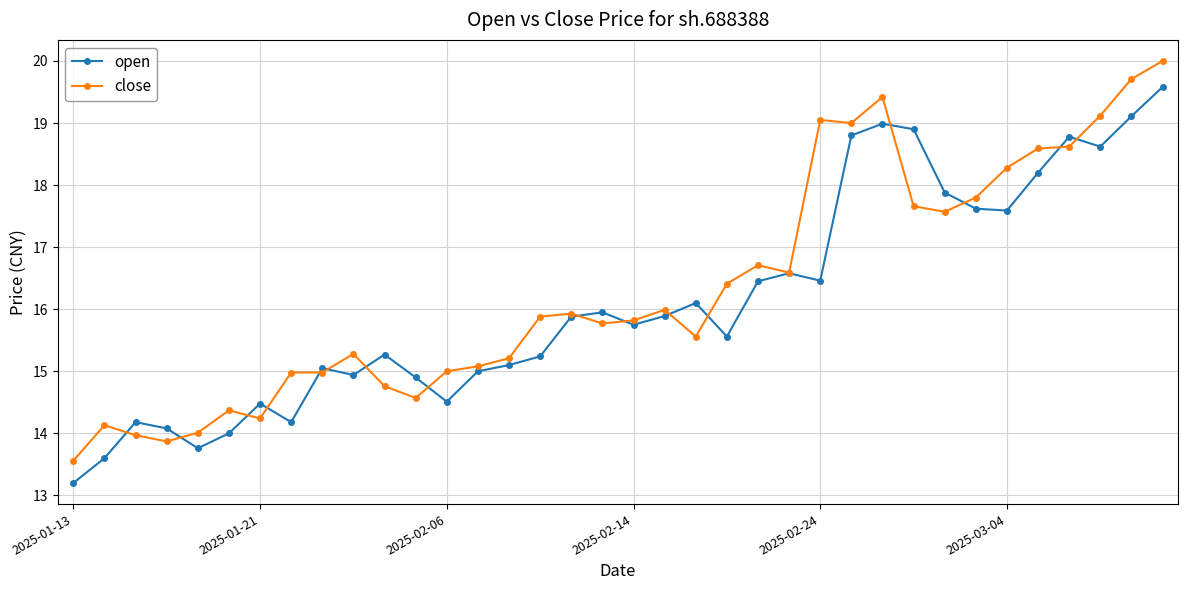

True or false: open has more than 0 interior local peaks.

True